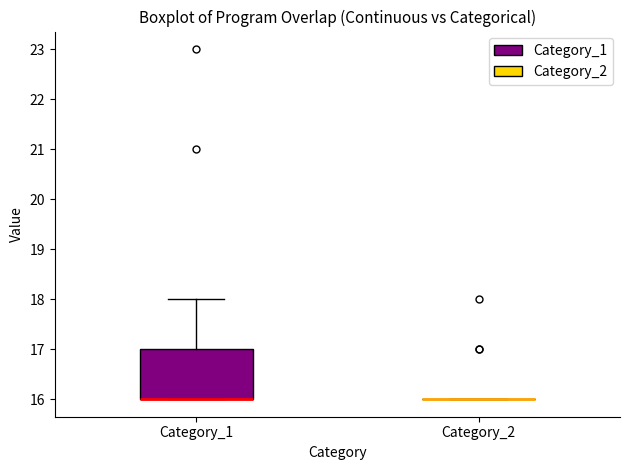

Which box is the tallest, from its lower edge to its upper edge?

Category_1